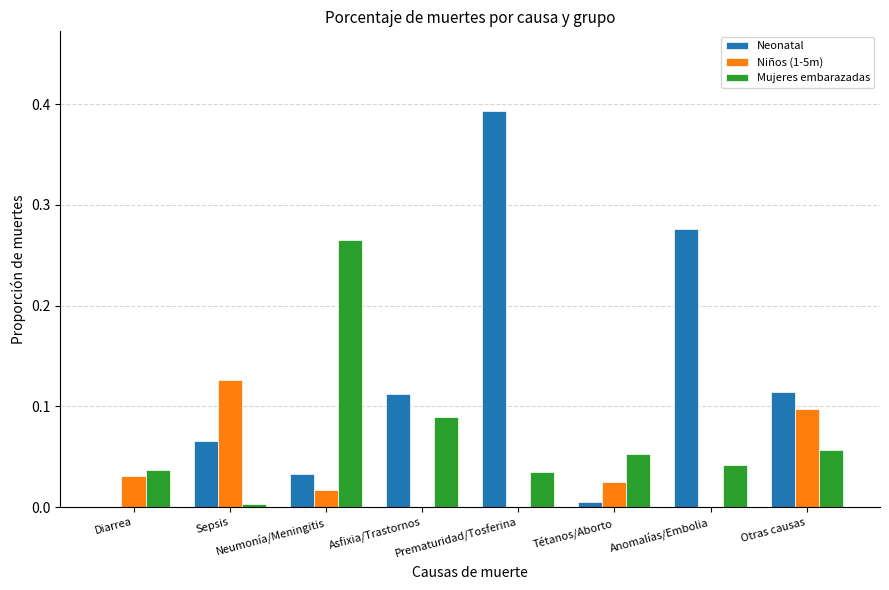

What are all the series names shown in the legend?

Neonatal, Niños (1-5m), Mujeres embarazadas